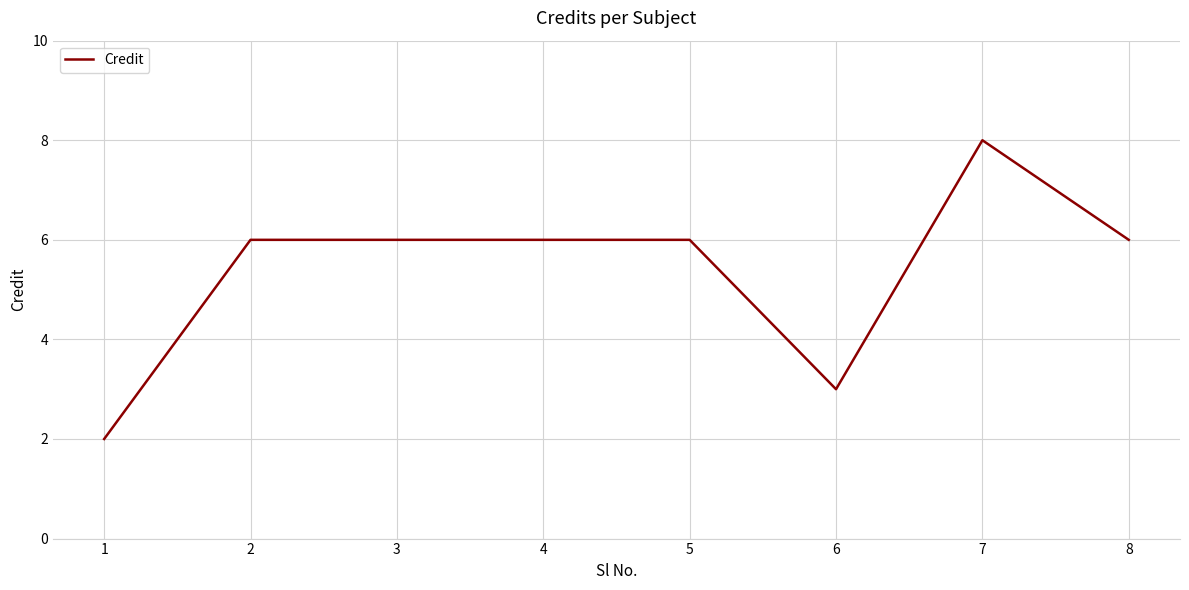

What is the change in value from 6 to 7?

+5